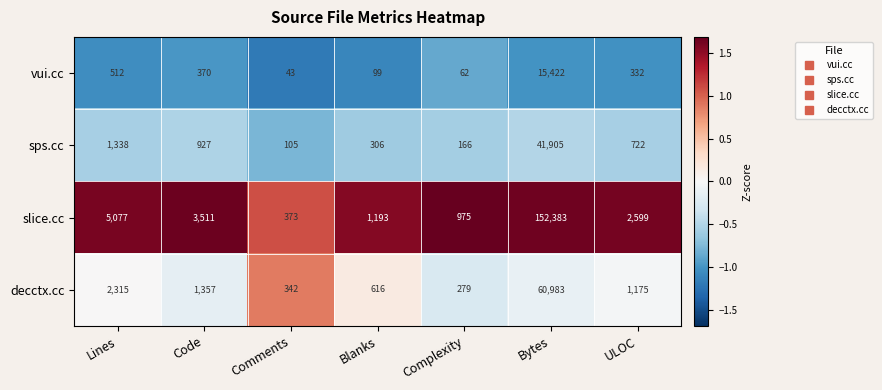

What is the sum of the vui.cc values at Bytes and Blanks?

15521